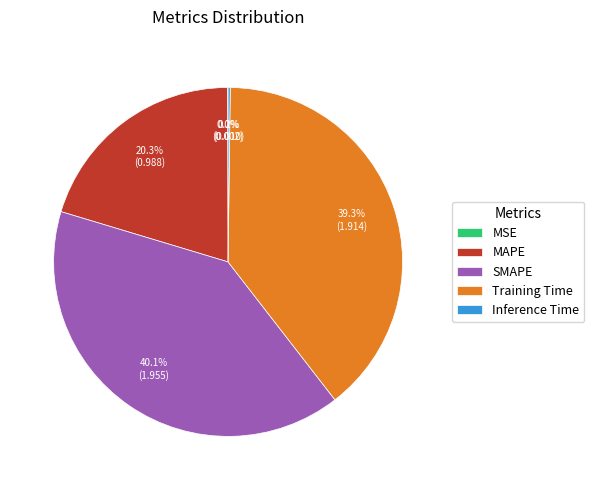

Which has a higher value, Training Time or SMAPE?

SMAPE